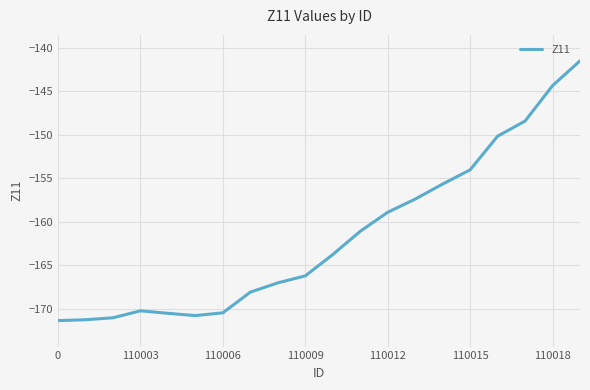

What is the difference between the maximum and minimum values?

29.9